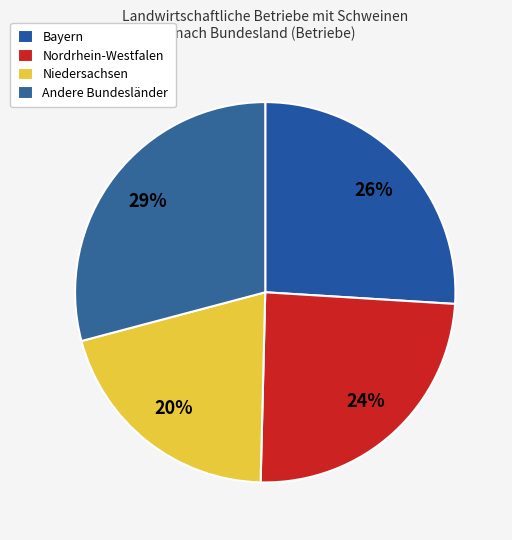

Is there any slice that represents more than half of the pie?

No